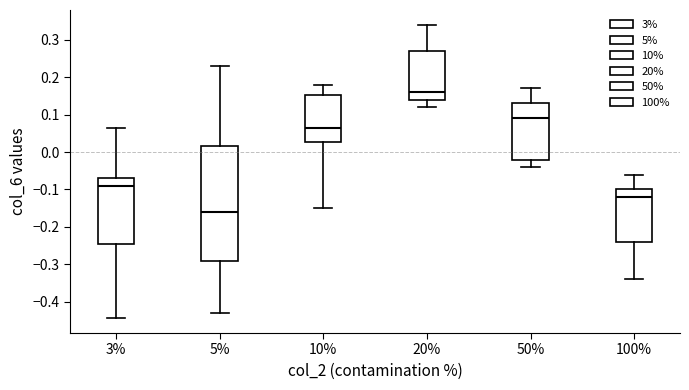

Which box has the highest median line?

20%